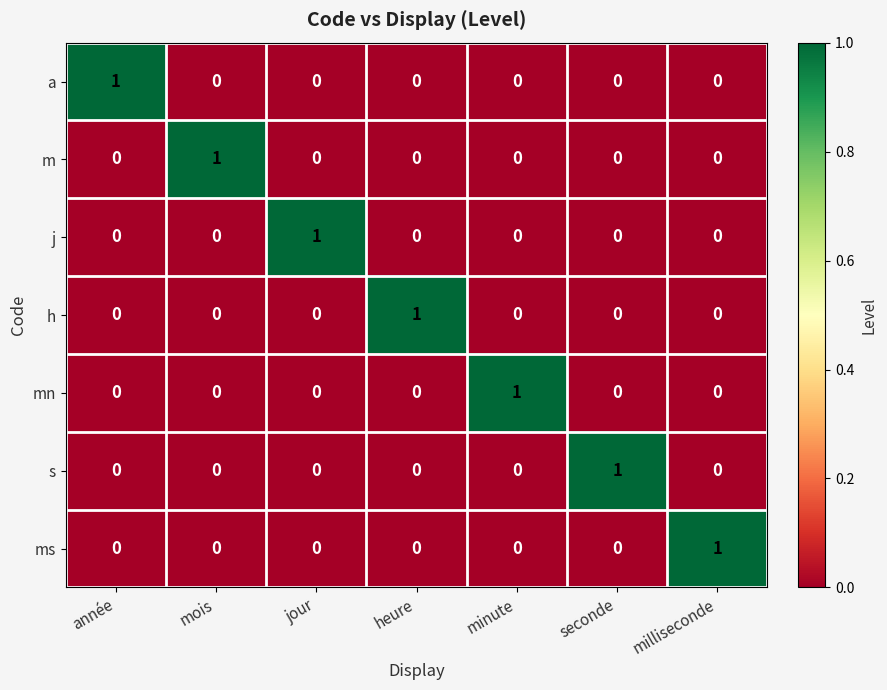

How many m values are between 0 and 1?

7